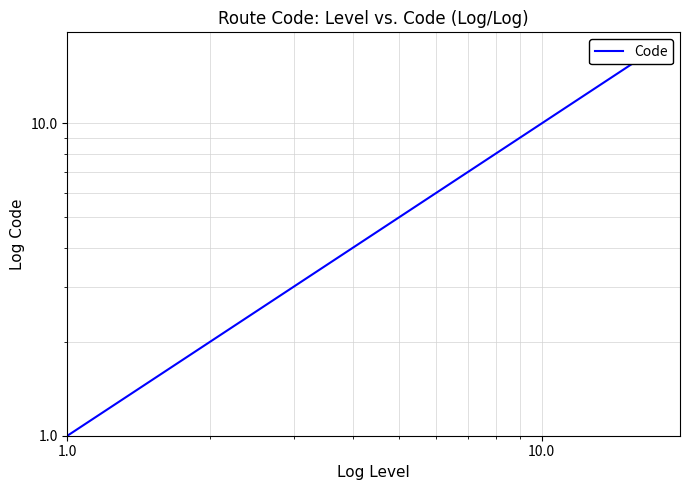

How many lines are shown in the chart?

1